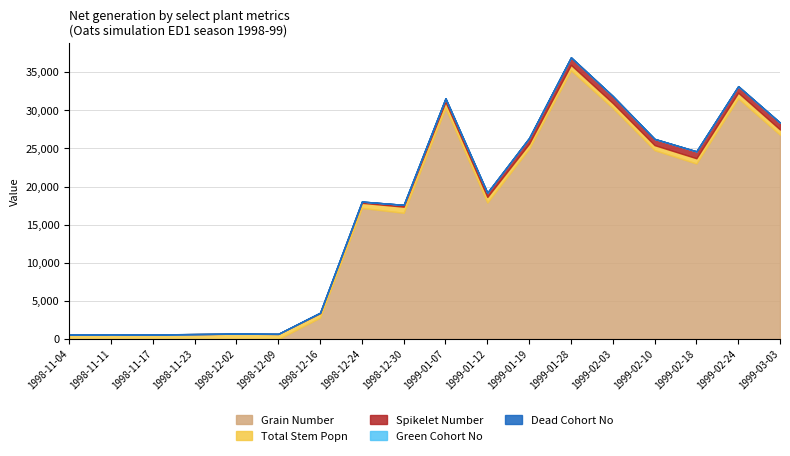

What is the difference between the second highest and second lowest values in the Total Stem Popn series?

219.5